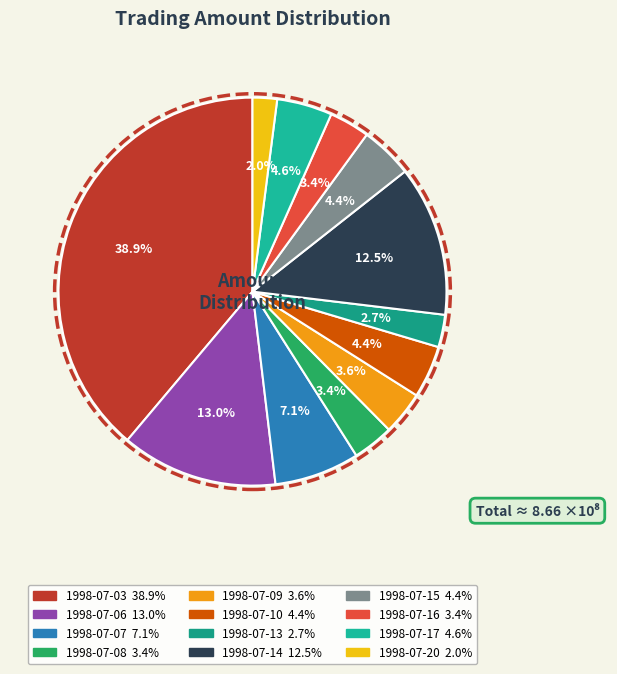

The 1998-07-15 slice represents 4% of the pie. True or false?

True